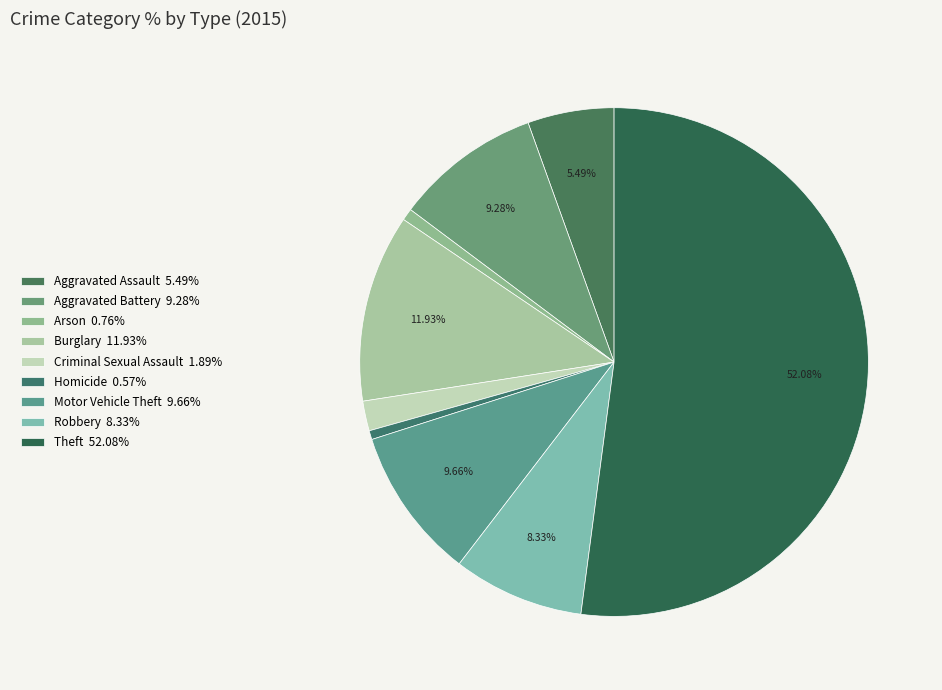

How many slices are in this pie chart?

9